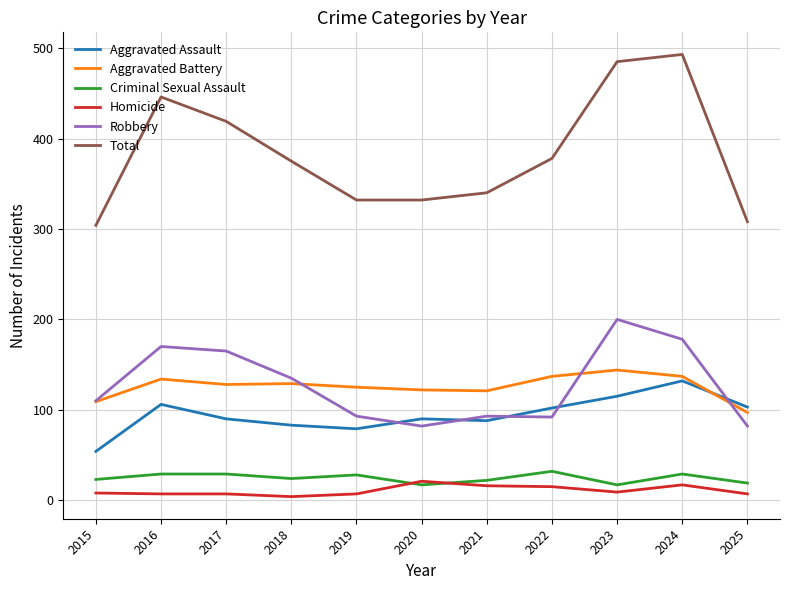

True or false: Robbery and Criminal Sexual Assault cross at least once.

False